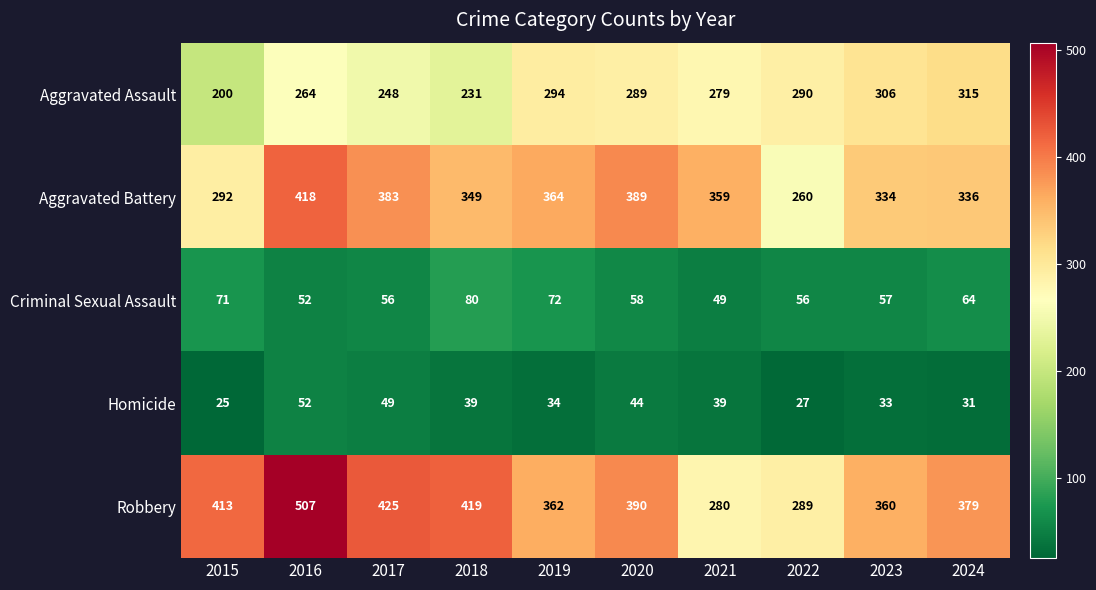

What is the difference between the Homicide values at 2021 and 2019?

5